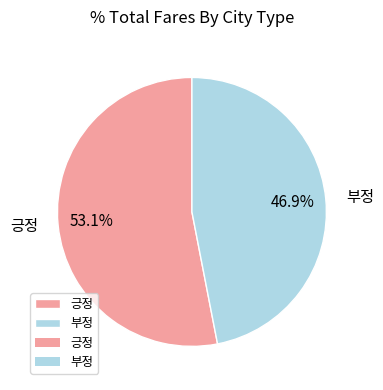

To the nearest percent, what percentage of the pie is 부정?

47%